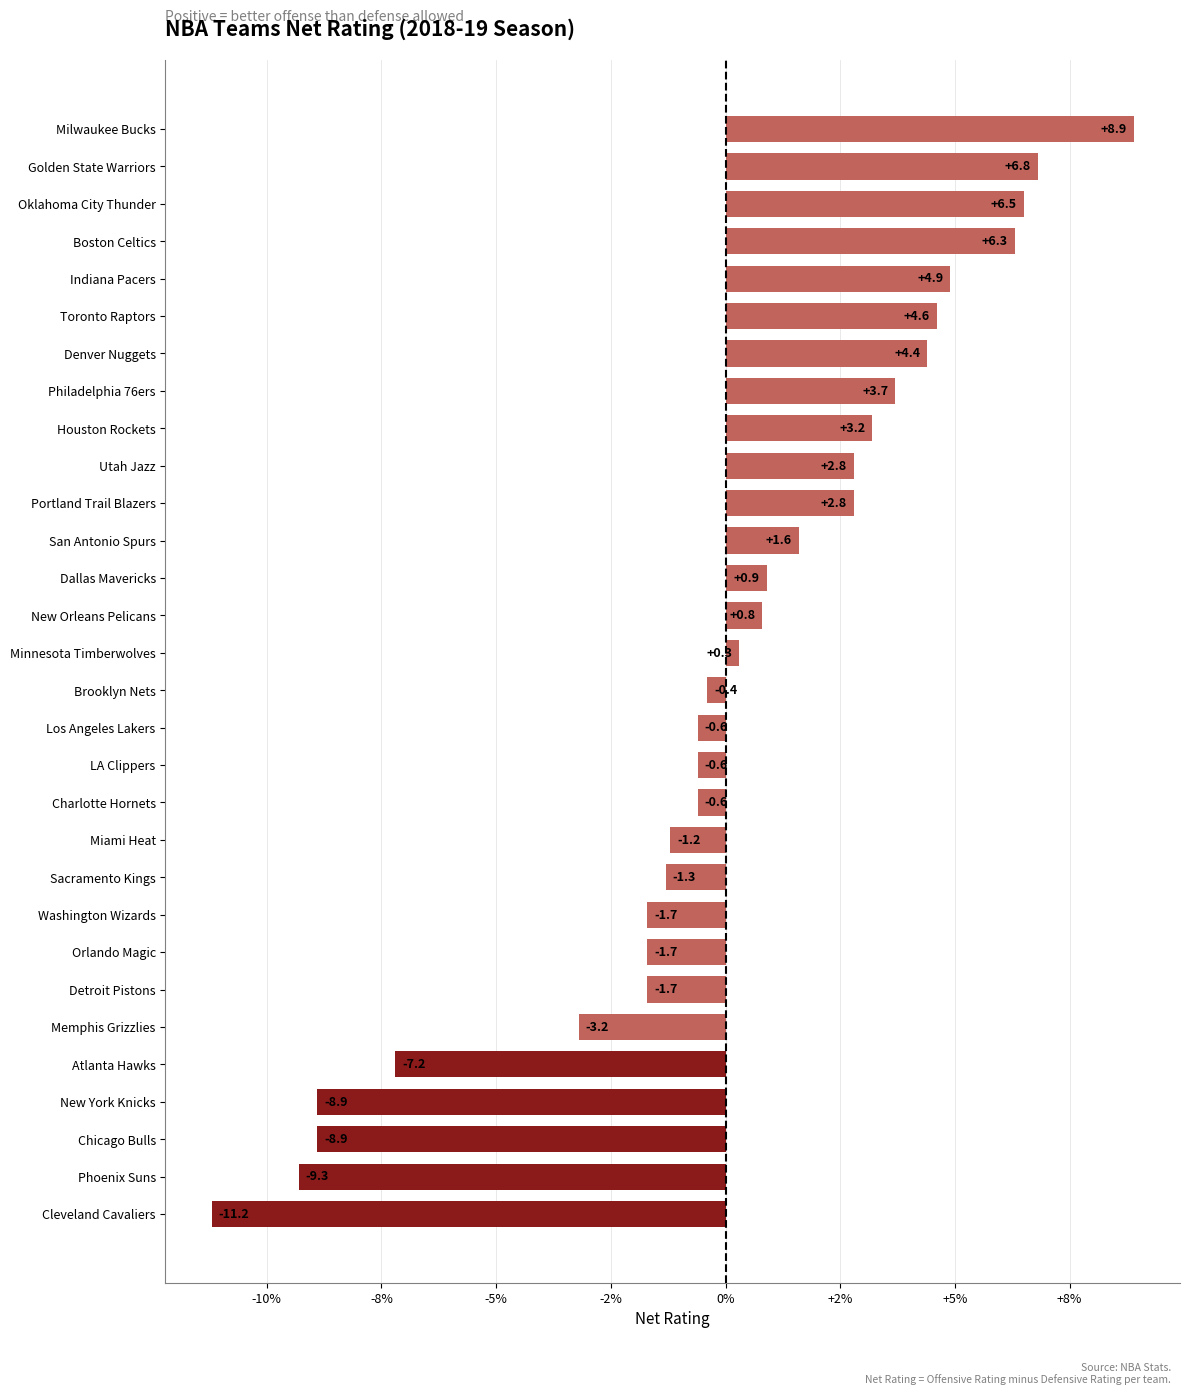

Are the bars horizontal?

Yes